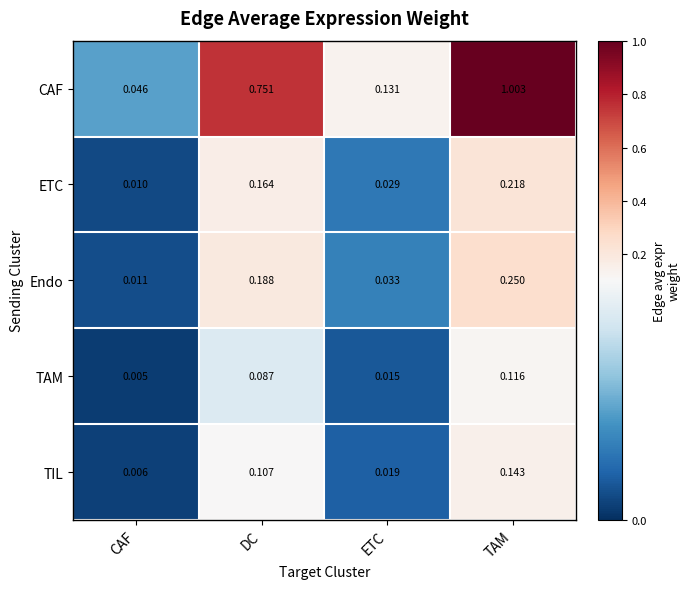

Rank the series at CAF from highest to lowest value.

CAF, Endo, ETC, TIL, TAM